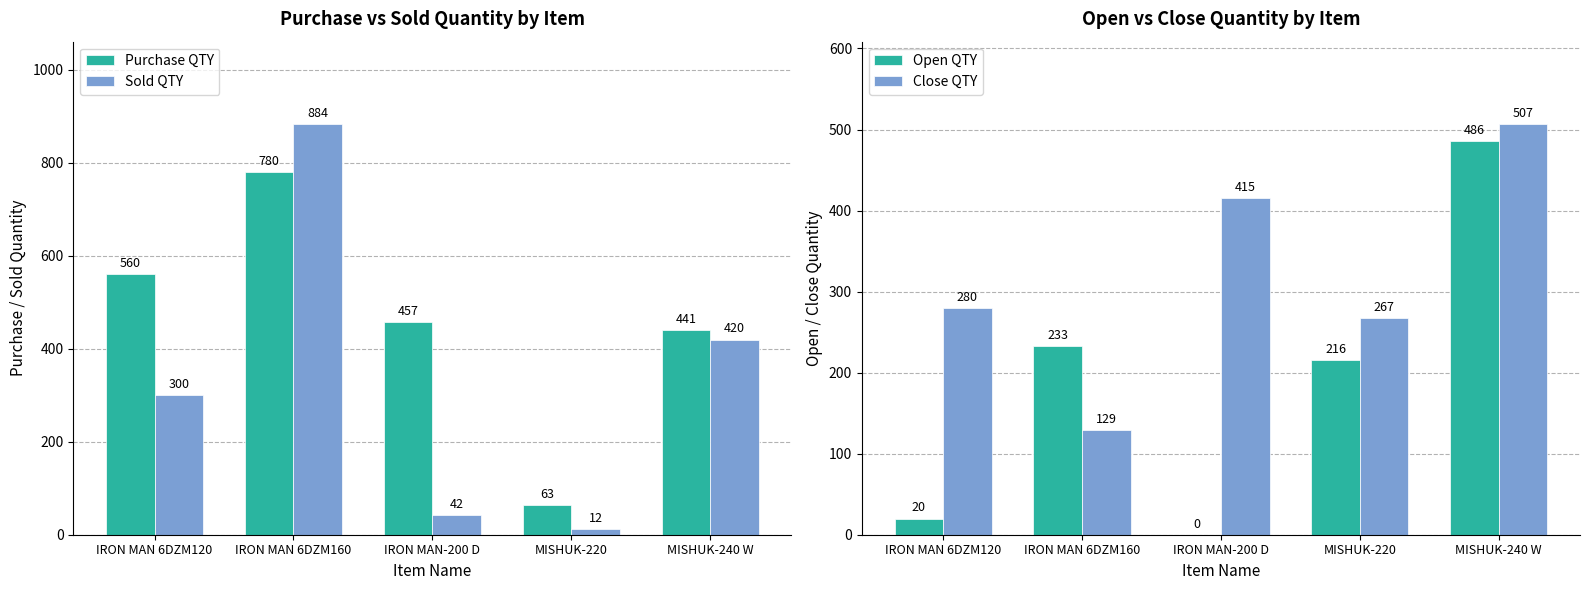

Does the chart contain any negative values?

No